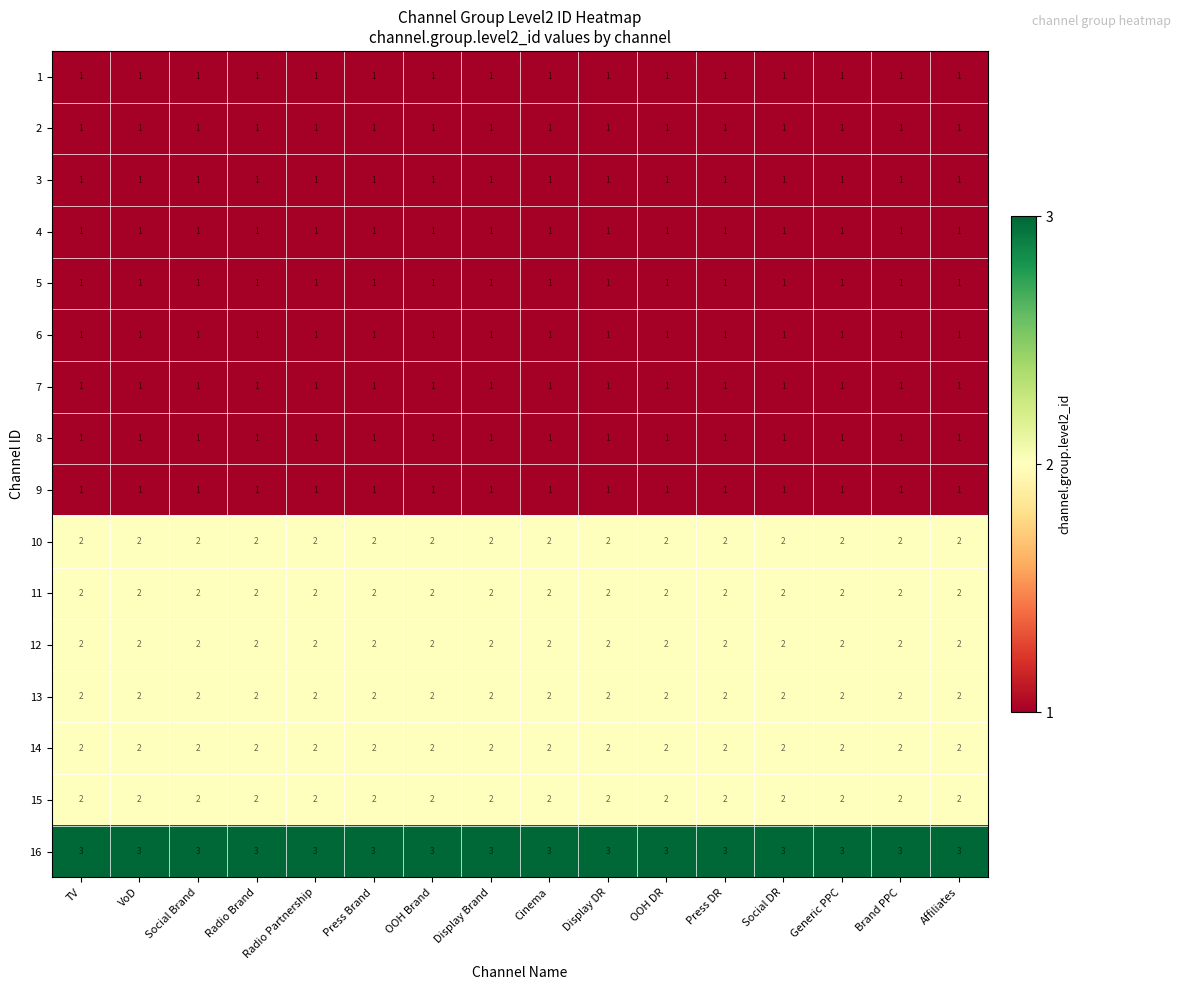

What is the total value across all series at VoD?

24